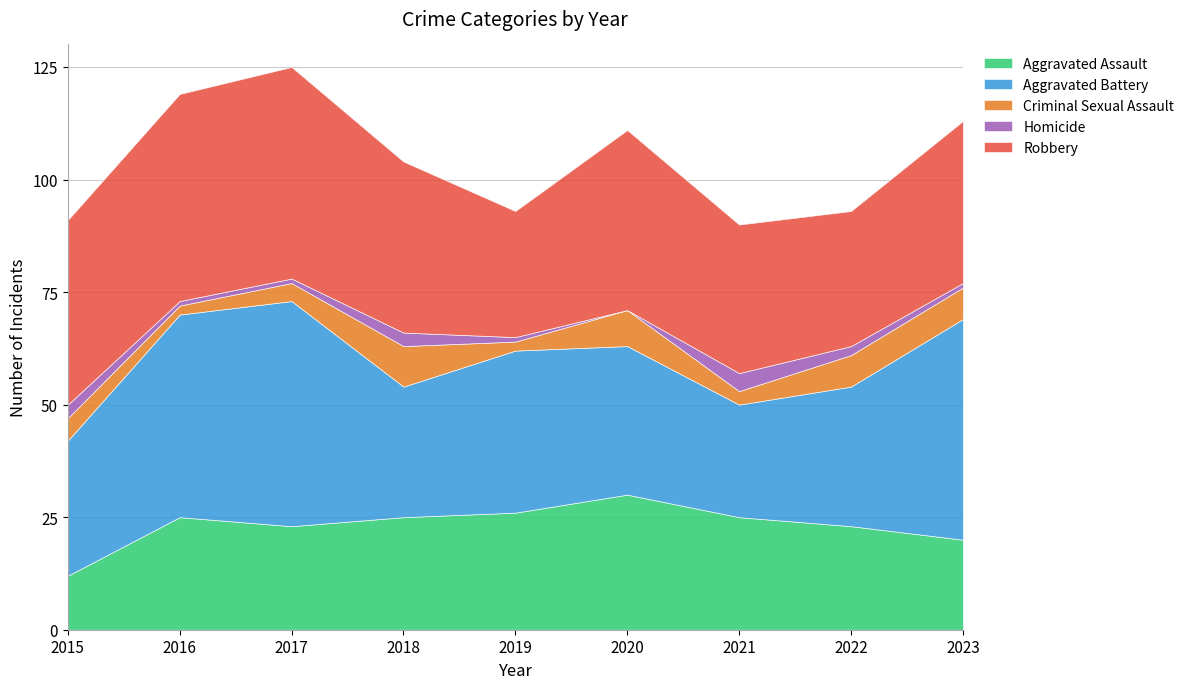

Which series has the largest total across all categories?

Robbery